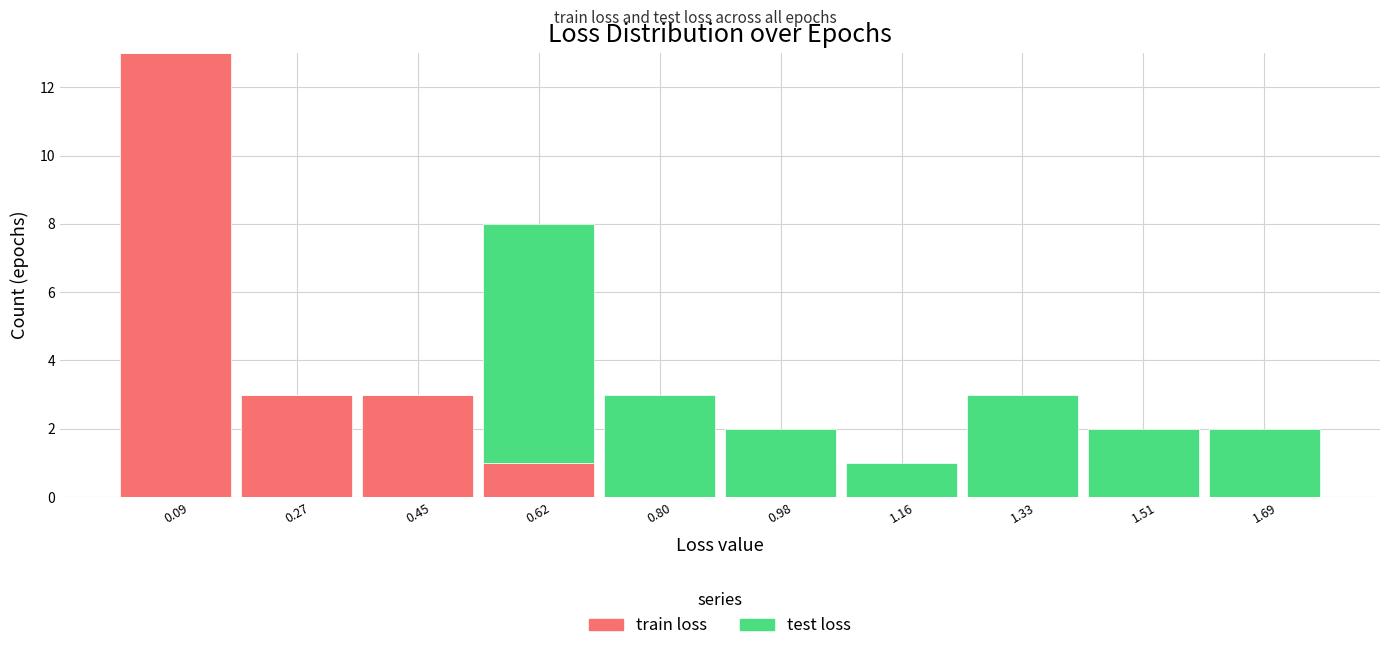

Reading left to right, list every stacked bar in this chart as the range it spans on the x-axis followed by its total height. Neither the bar edges nor the heights are printed on the chart, so give them approximately, as read against the axes.

0.00 to 0.18: 13
0.18 to 0.36: 3
0.36 to 0.54: 3
0.54 to 0.72: 8
0.72 to 0.90: 3
0.90 to 1.06: 2
1.06 to 1.24: 1
1.24 to 1.42: 3
1.42 to 1.60: 2
1.60 to 1.78: 2